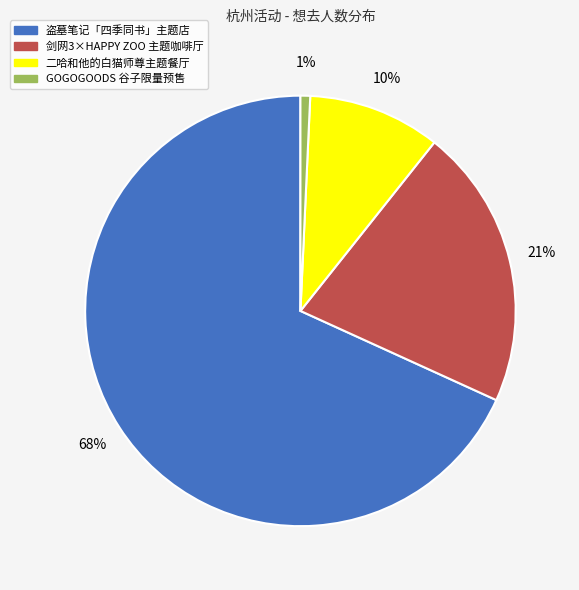

To the nearest percent, what is the average slice percentage?

25%